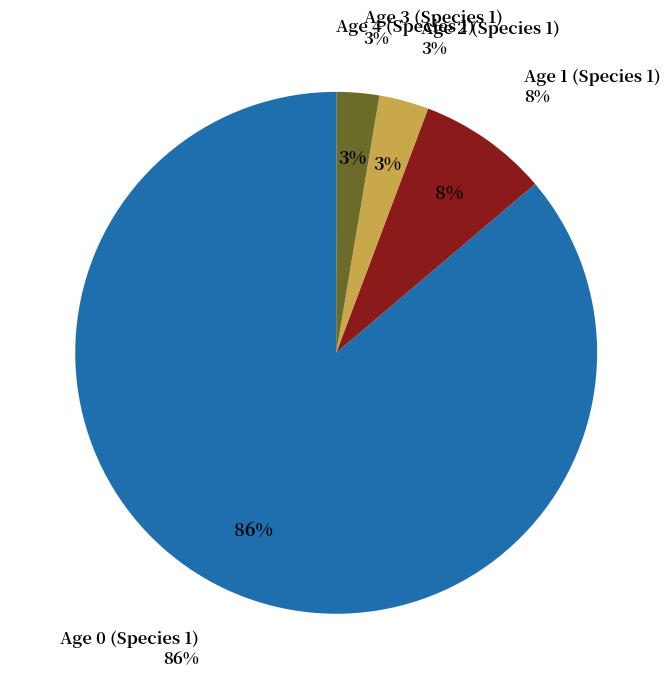

To the nearest percent, what is the average slice percentage?

20%